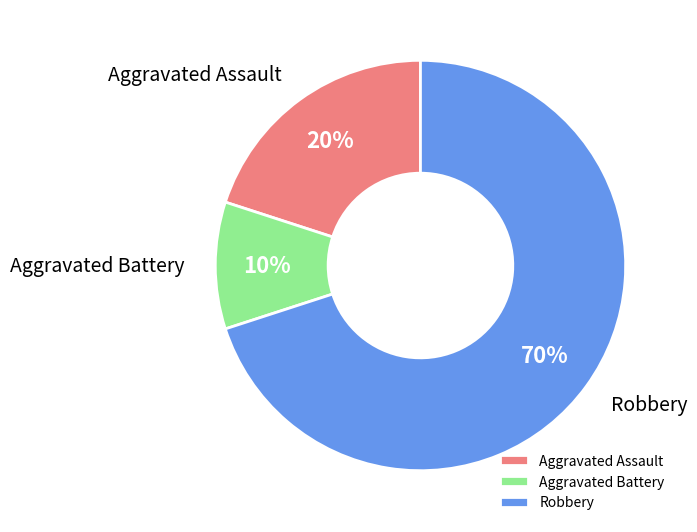

To the nearest percent, what is the combined percentage of Aggravated Battery and Robbery?

80%